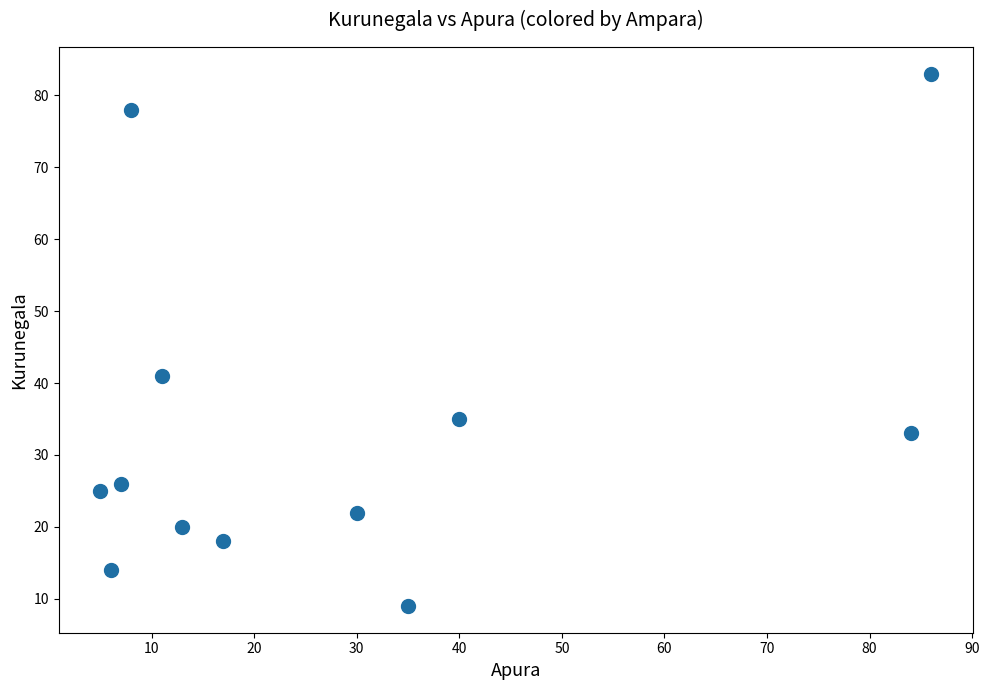

What Y value in the scatter plot is closest to 46?

41